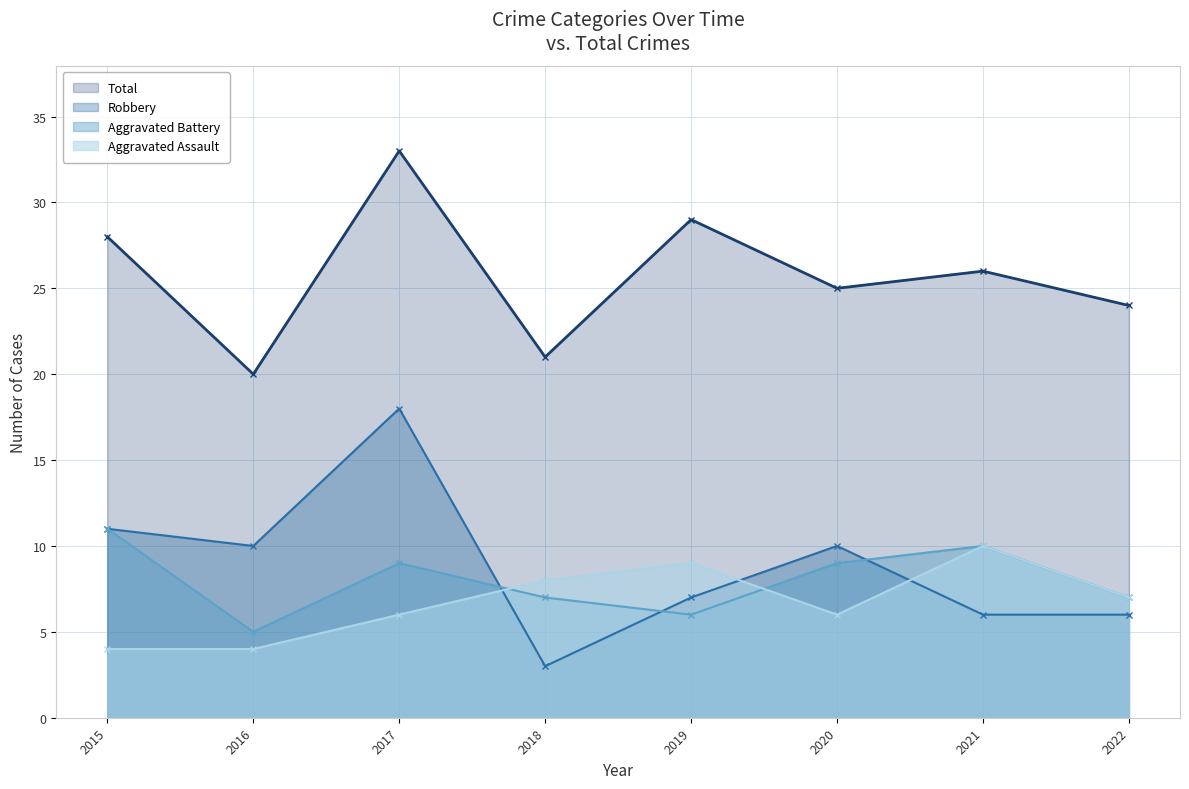

Between 2015 and 2020, which series saw the biggest shift?

Total